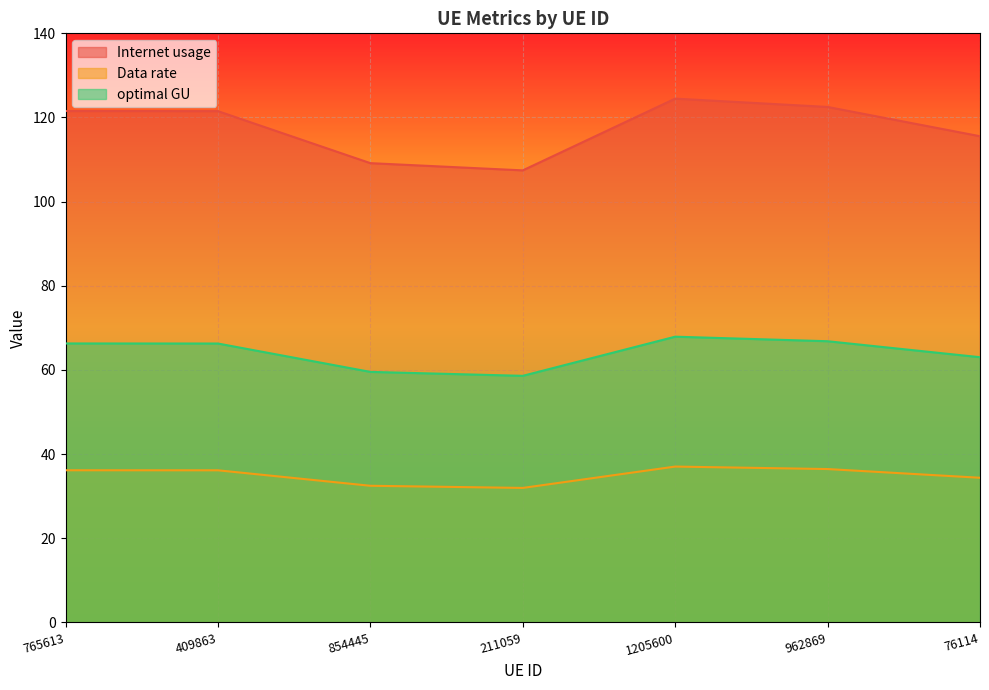

How many lines are shown in the chart?

3